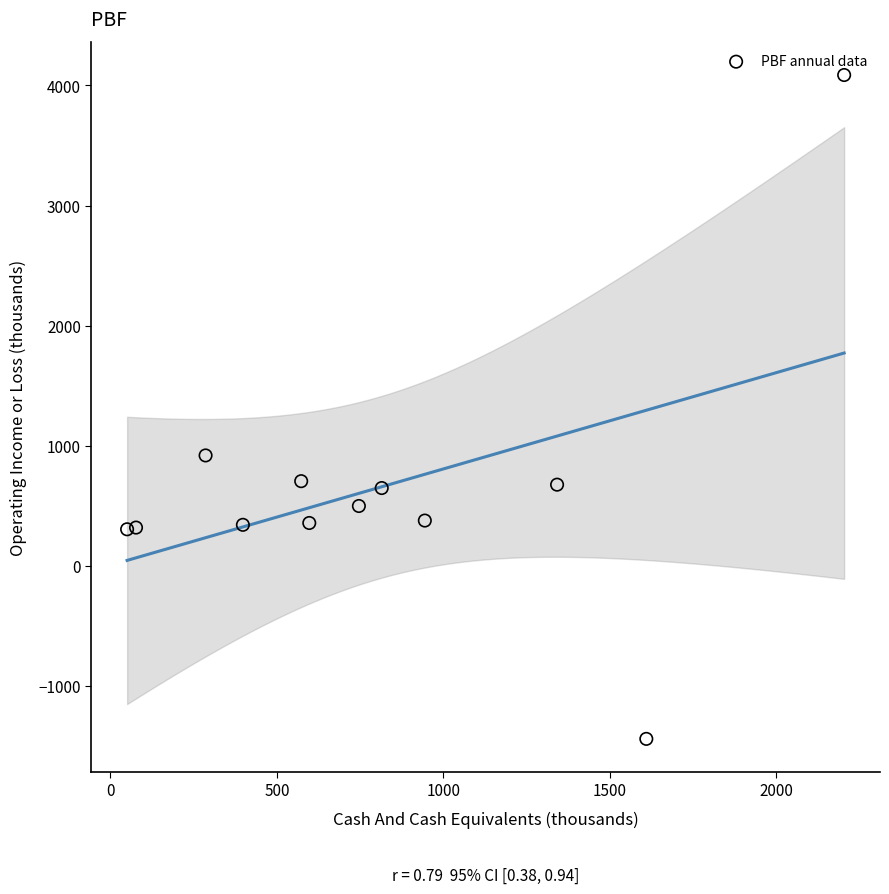

What is the range of X values (max minus min)?

2153.4